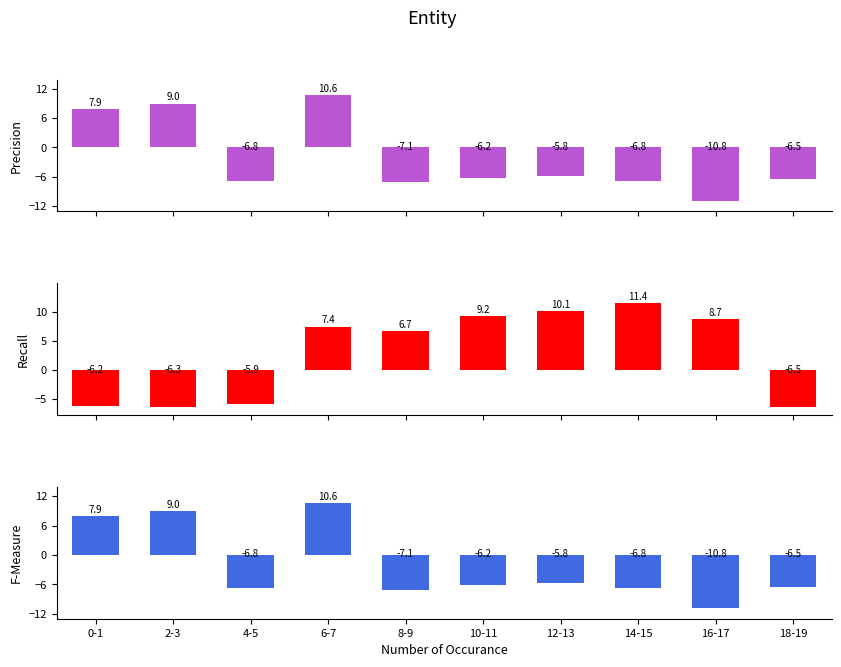

Is it true that F-Measure equals -16.7 at 16-17?

False